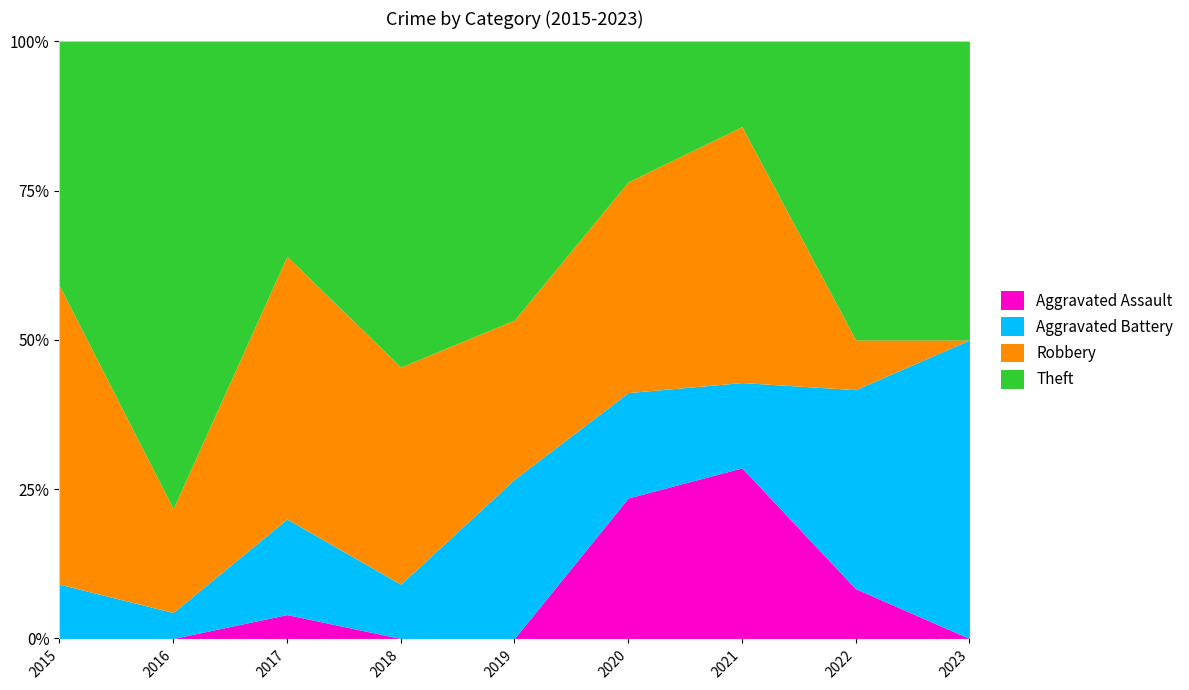

How many data points in Robbery are less than 4?

3